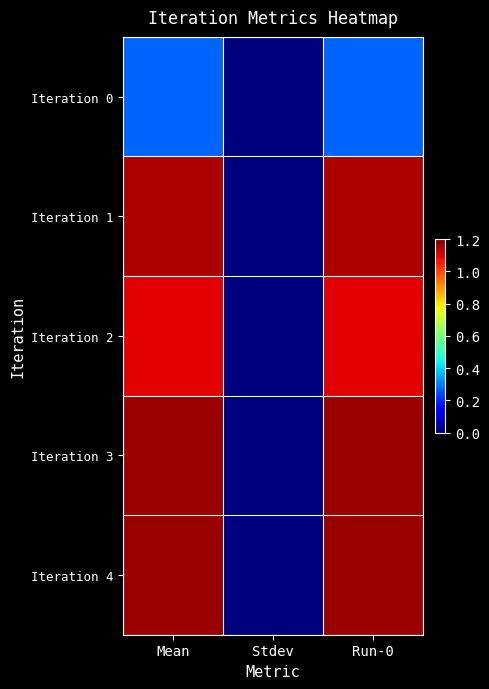

Which label corresponds to the largest value in the chart?

Mean